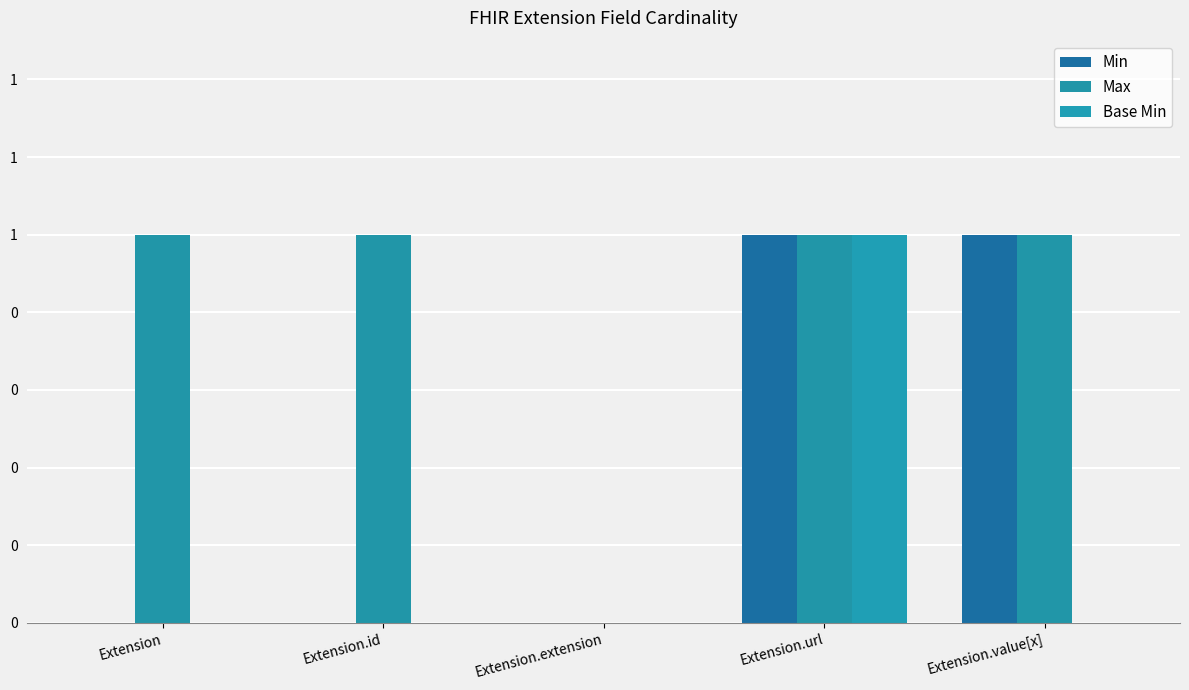

What is the maximum value shown in the chart?

1